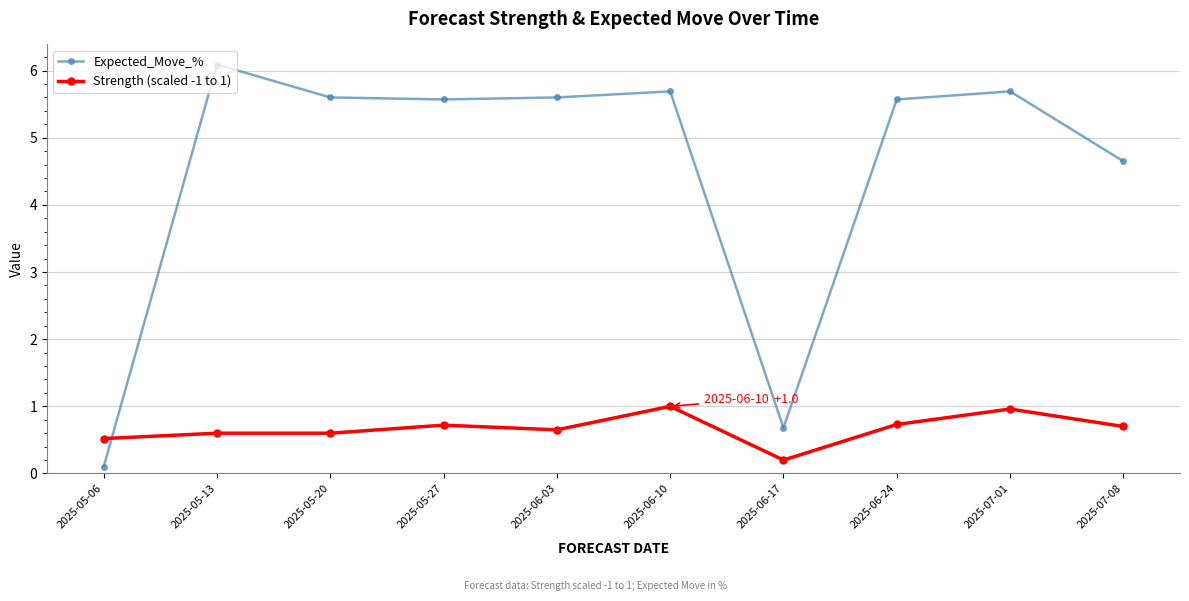

At which category does Expected_Move_% reach its first local peak?

2025-05-13